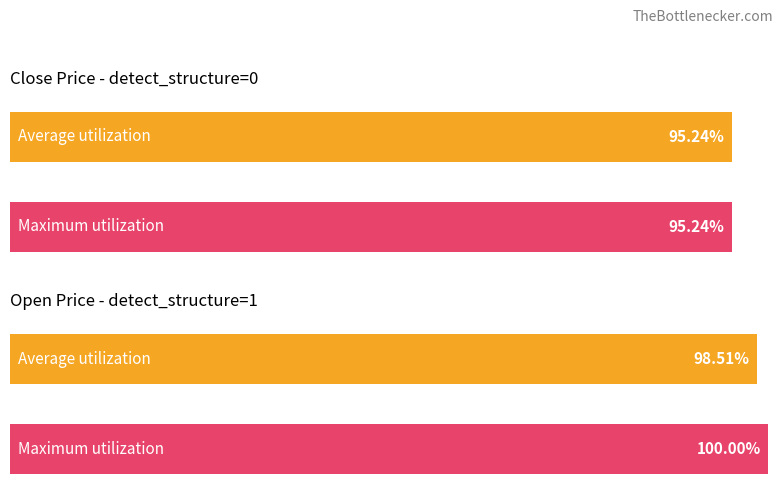

The value of Close at 0 is 2.4. True or false?

False